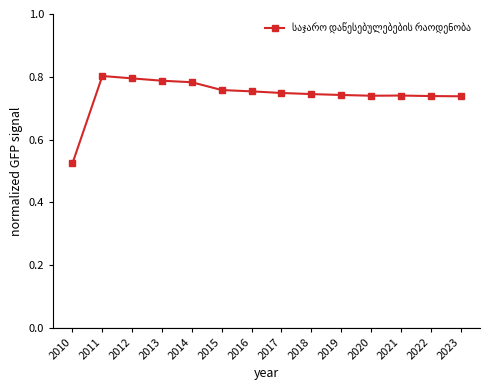

At which label is the value closest to 0?

2010